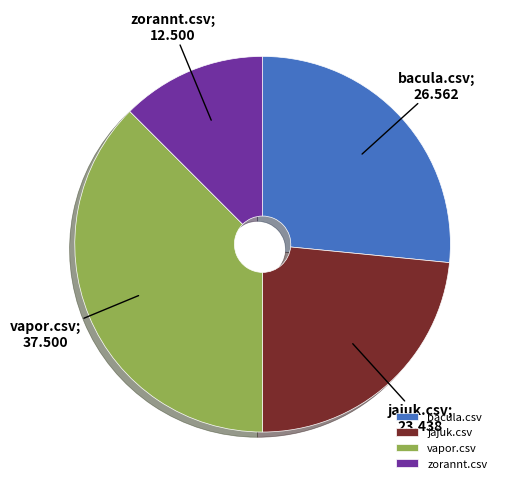

What is the smallest slice in the pie chart?

zorannt.csv